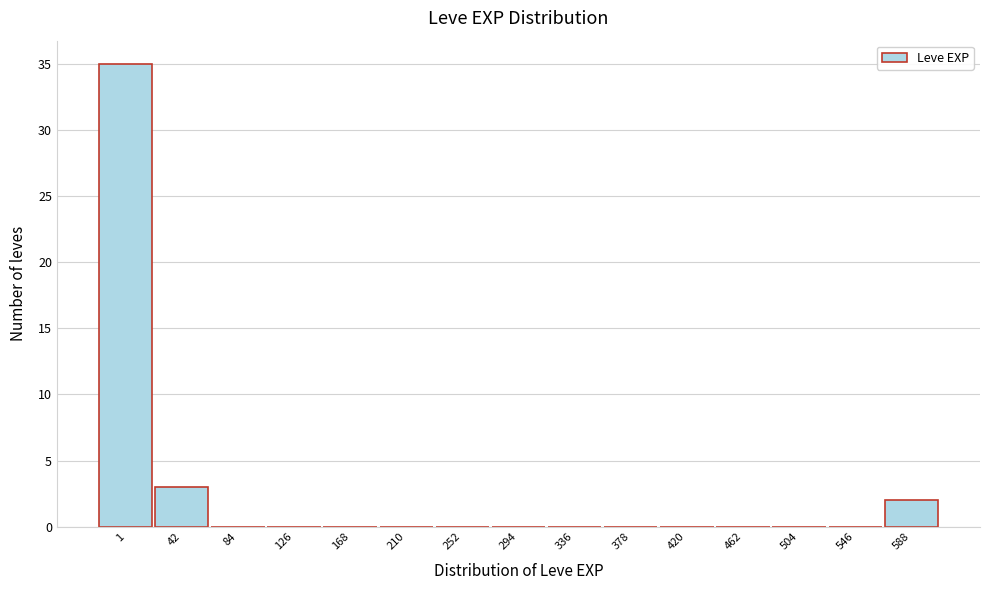

Reading left to right, extract all data points from this chart.

1=35	42=3	84=0	126=0	168=0	210=0	252=0	294=0	336=0	378=0	420=0	462=0	504=0	546=0	588=2